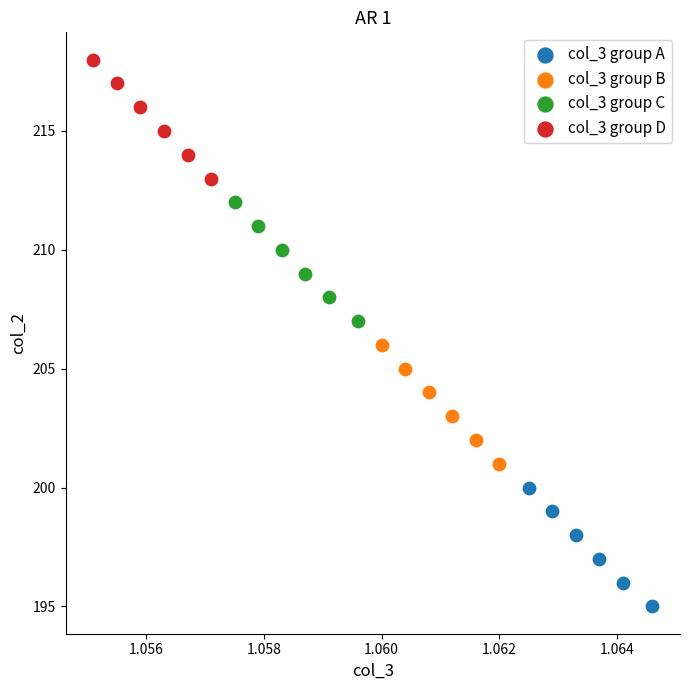

What are all the series names shown in the legend?

col_3 group A, col_3 group B, col_3 group C, col_3 group D